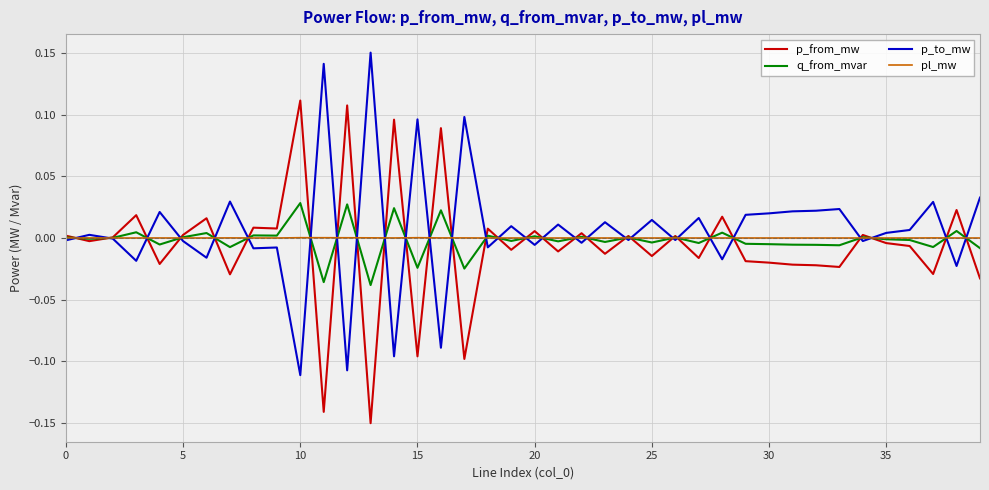

List the series in order of their peak value, highest first.

p_to_mw, p_from_mw, q_from_mvar, pl_mw